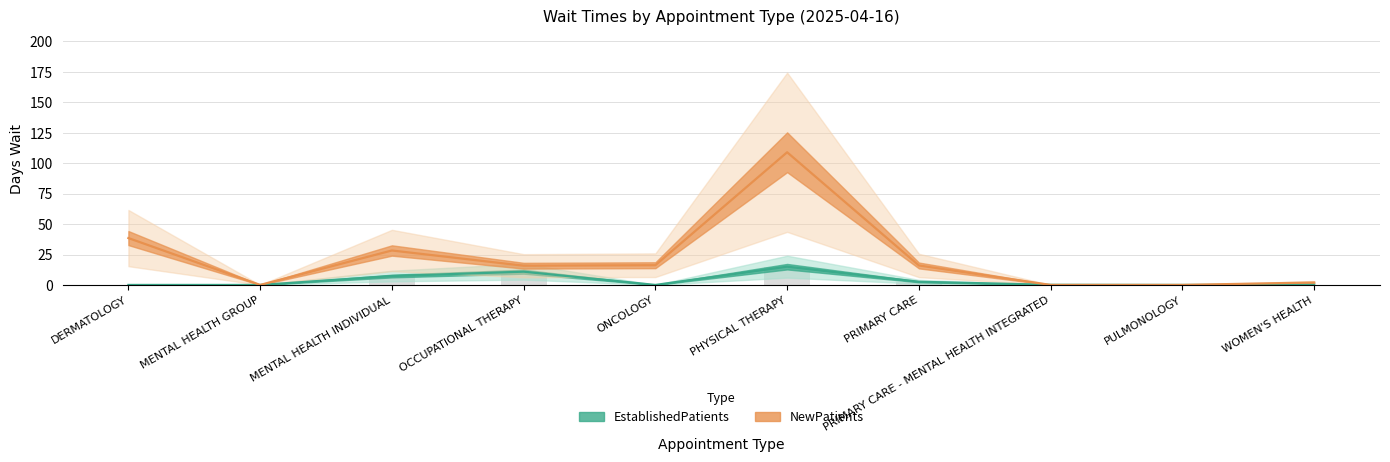

True or false: NewPatients has a value of 1.0 at WOMEN'S HEALTH.

False